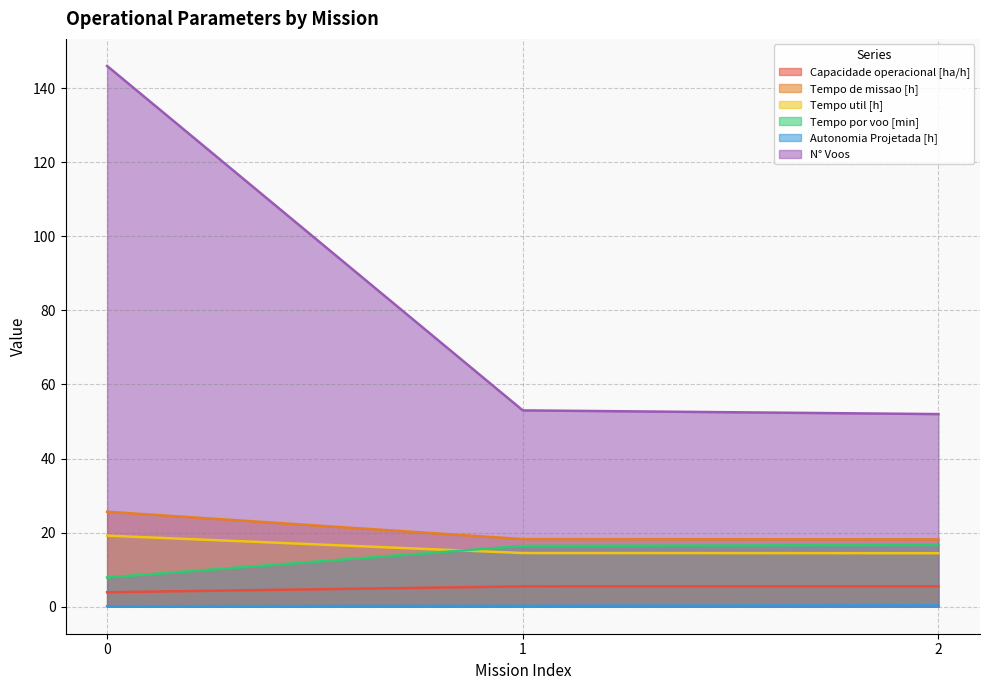

What is the value of the N° Voos point at the 1st from the left?

146.0